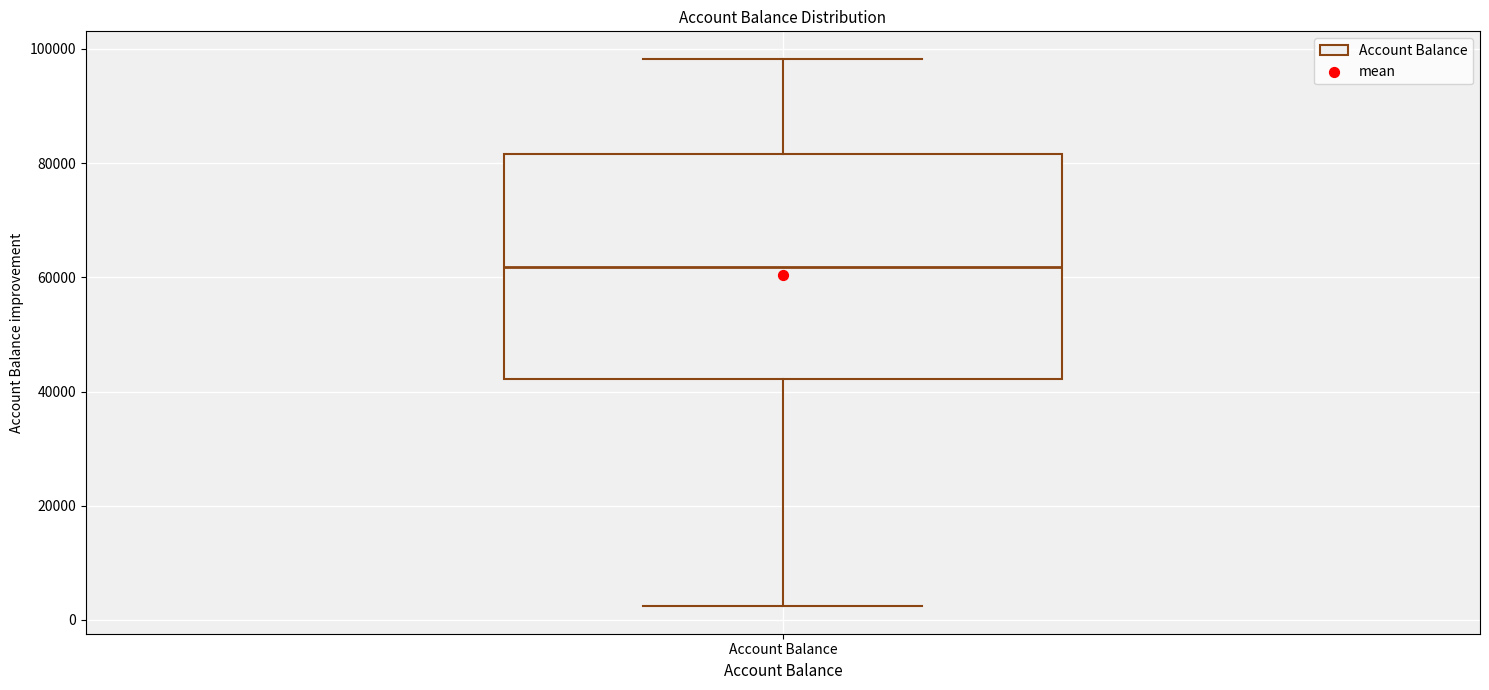

Transcribe this box plot: give where the median line is, the range the box spans, and where the two whiskers end, as read against the y-axis. The values are not printed on the chart, so give them approximately, as read against the axis.

median 62000, box 42000 to 82000, whiskers 2000 to 98000